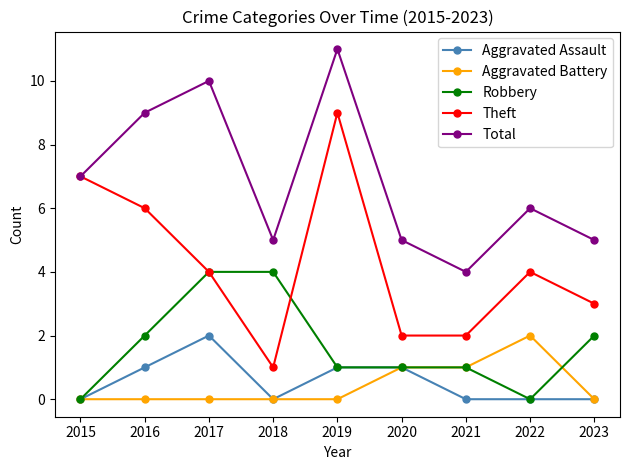

What is the spread (max minus min) of values at 2016?

9